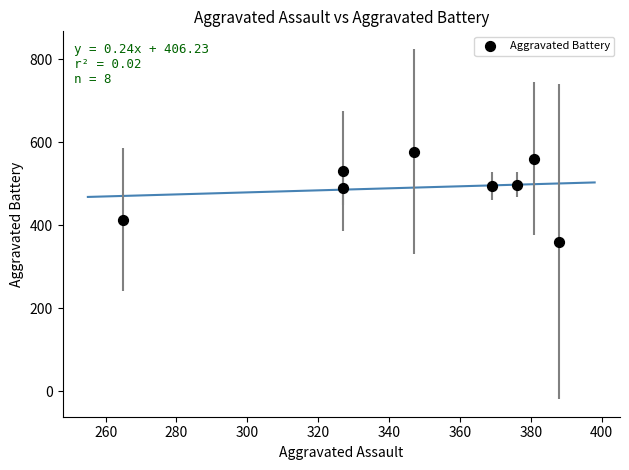

What is the average X value?

348